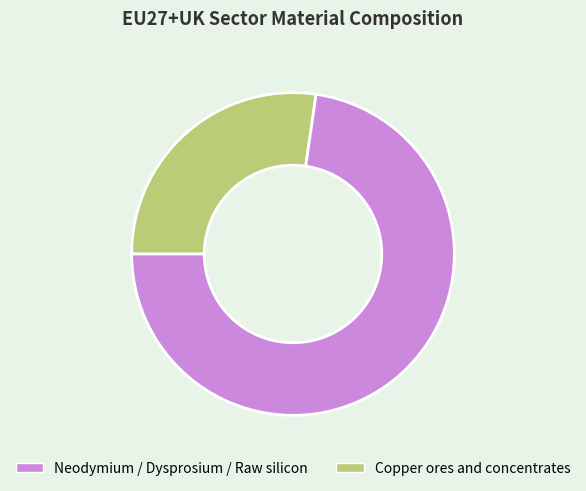

How many segments does this pie chart have?

4